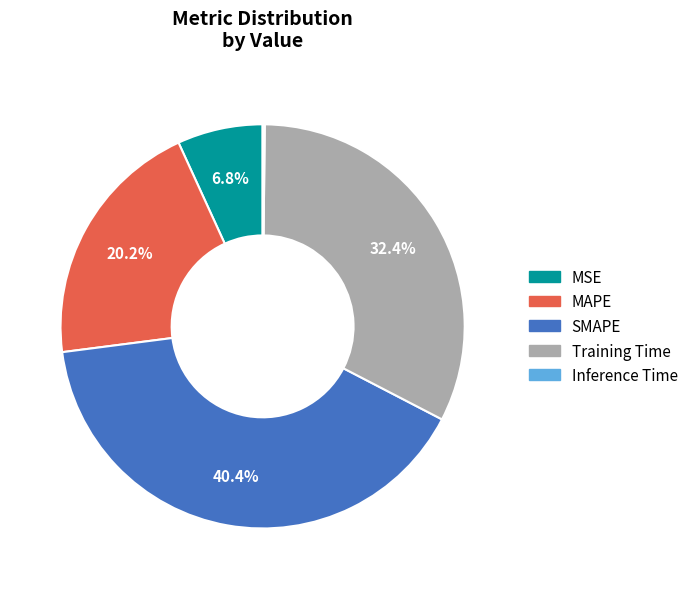

Which slice is the largest?

SMAPE